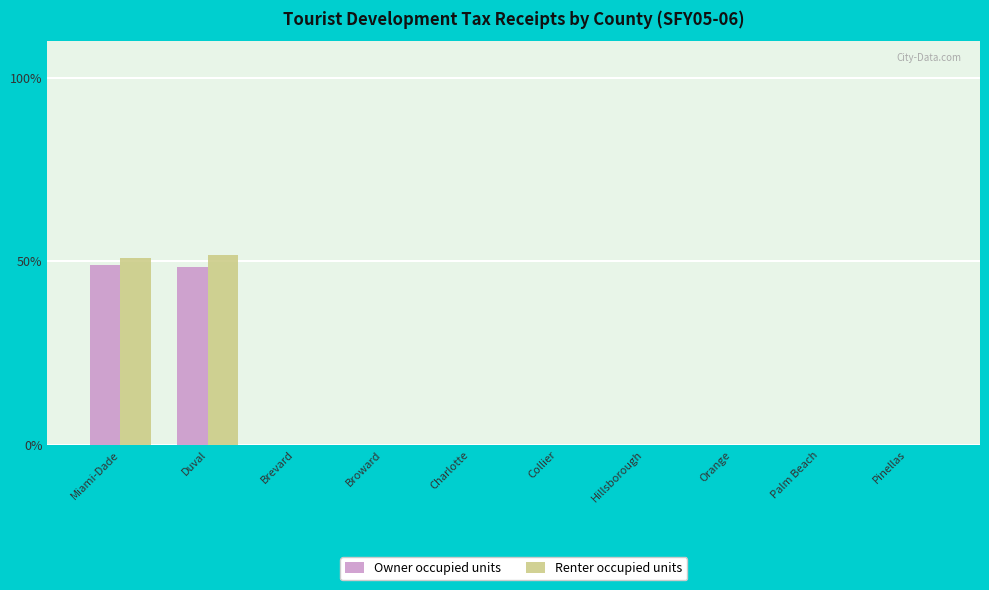

Is the value of Renter occupied units at Duval greater than the value of Owner occupied units at Orange?

Yes